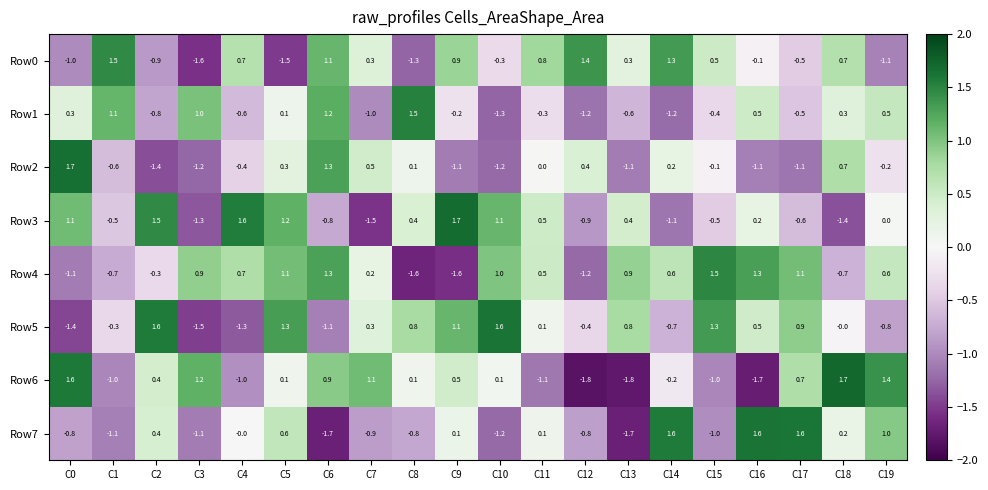

Is the value of Row7 at C13 greater than the value of Row6 at C19?

No